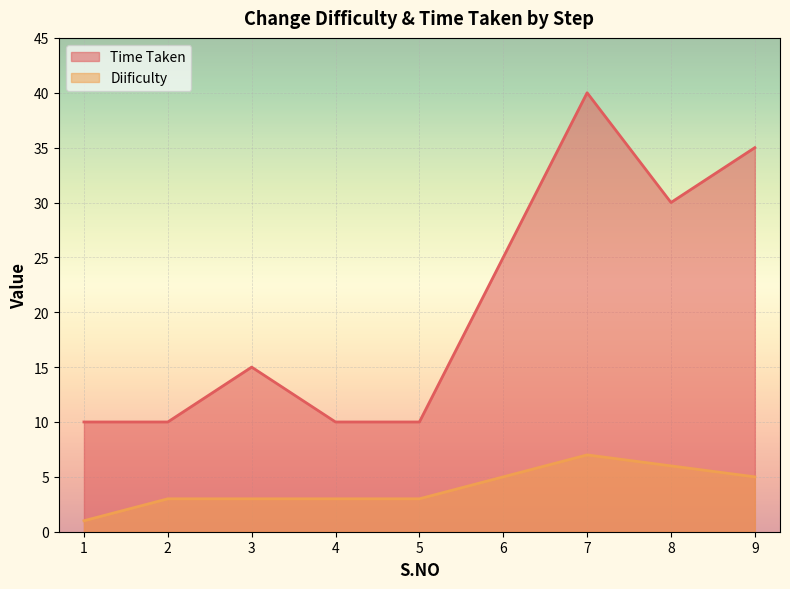

What is the total value across all series at 5?

13